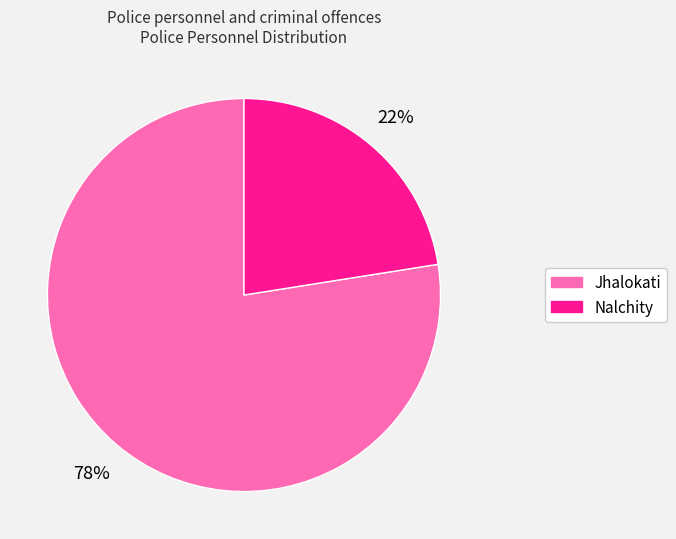

Rank the categories by value from lowest to highest.

Nalchity, Jhalokati